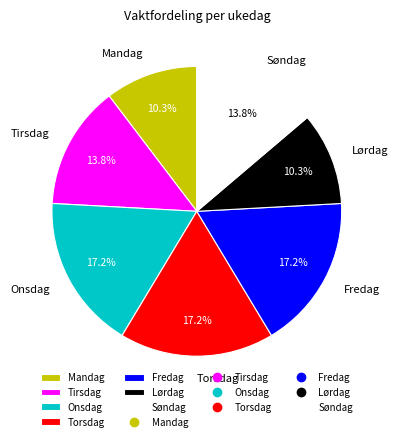

How much of the chart is everything except Onsdag?

82.8%